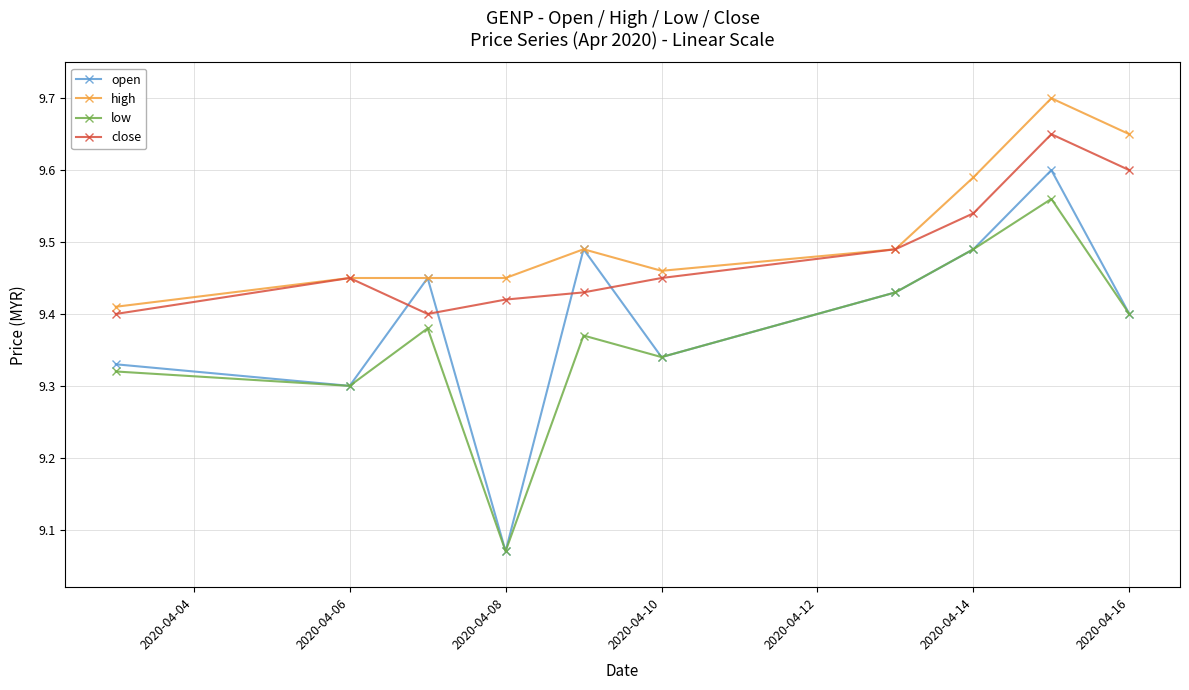

How many lines are shown in the chart?

4